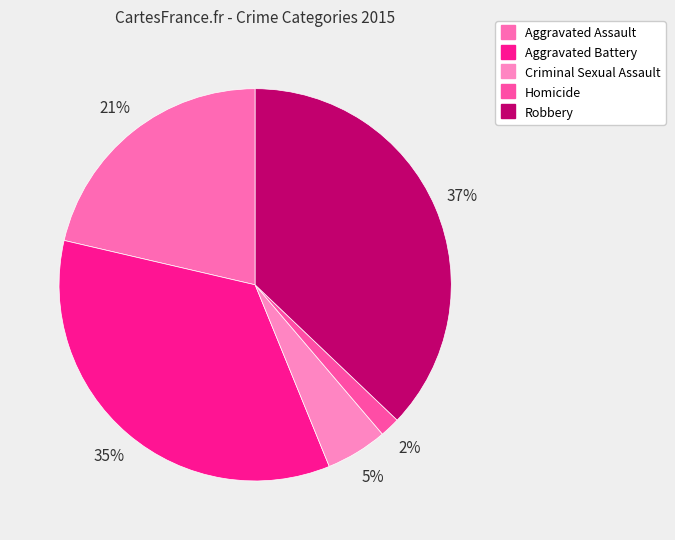

The Homicide slice represents 2% of the pie. True or false?

True